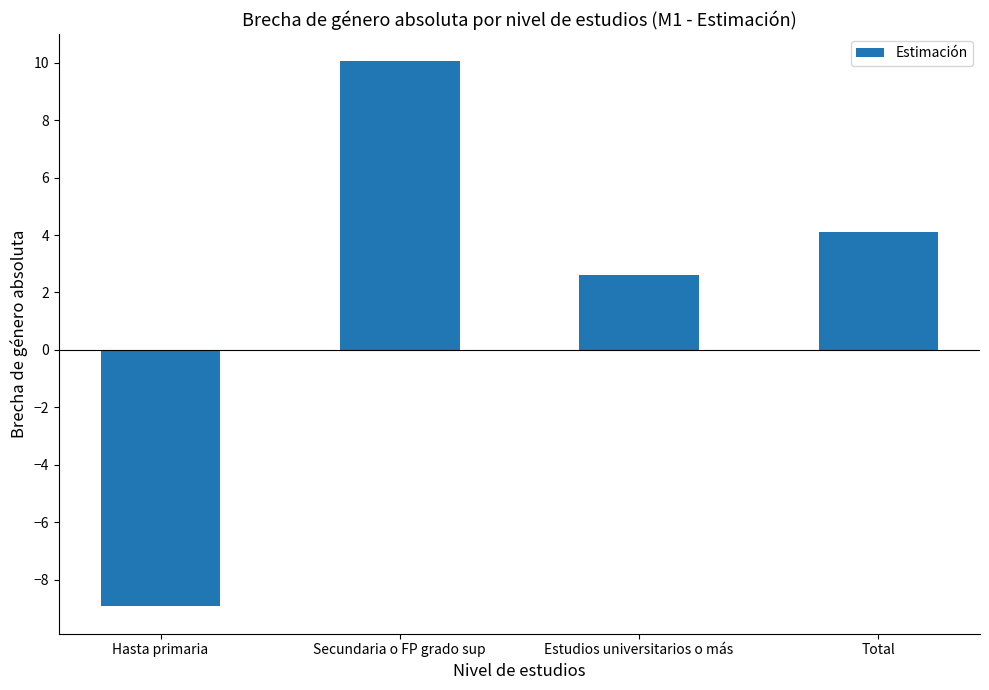

Rank the categories by value from lowest to highest.

Hasta primaria, Estudios universitarios o más, Total, Secundaria o FP grado sup